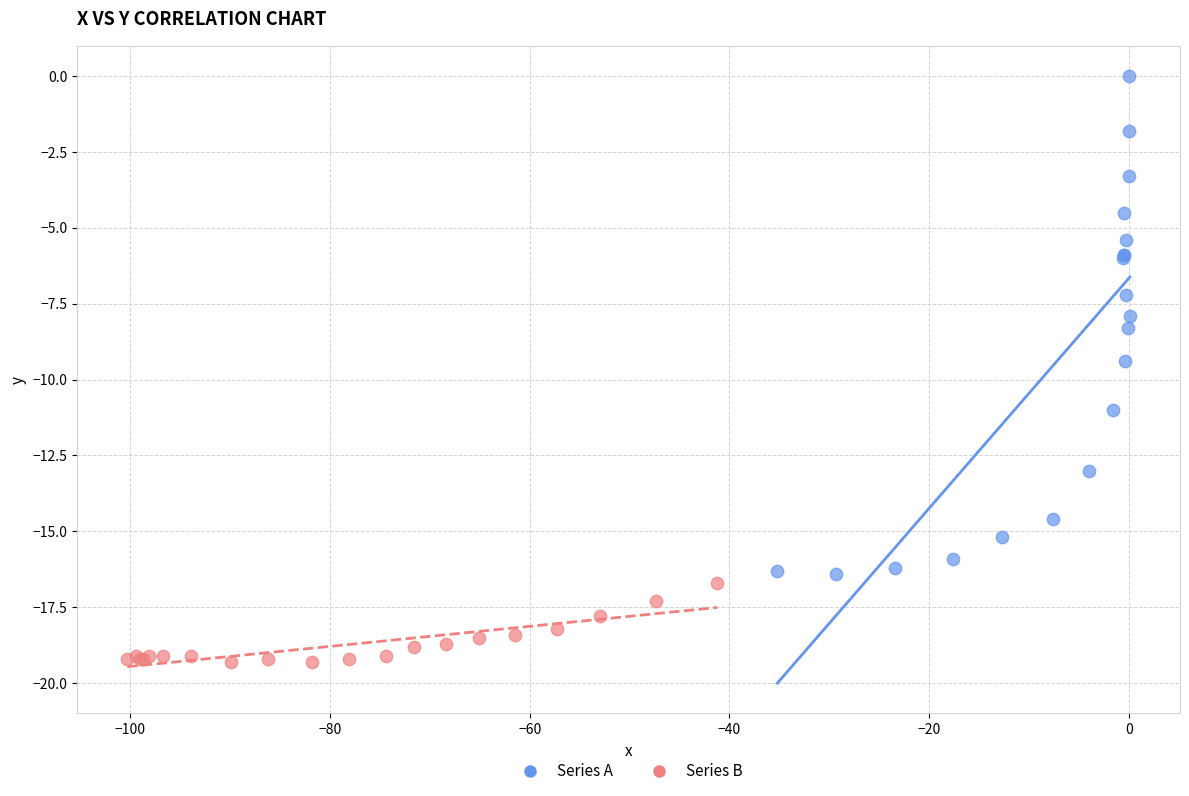

Which series reaches the minimum Y coordinate?

Series B